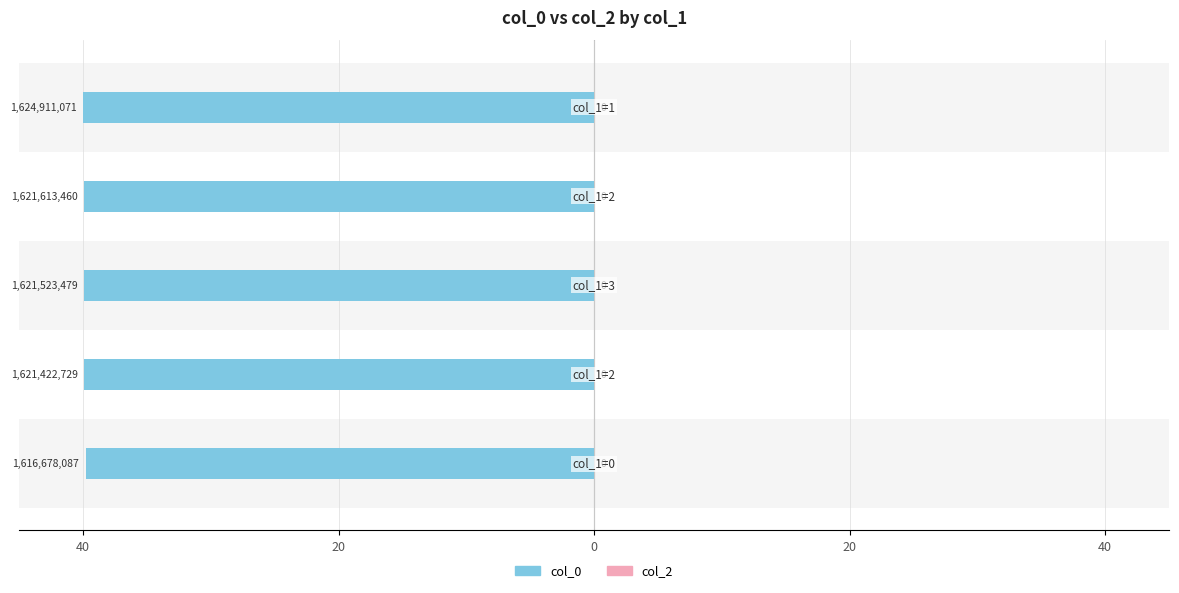

Rank the series by their maximum value, from lowest to highest.

col_2, col_0